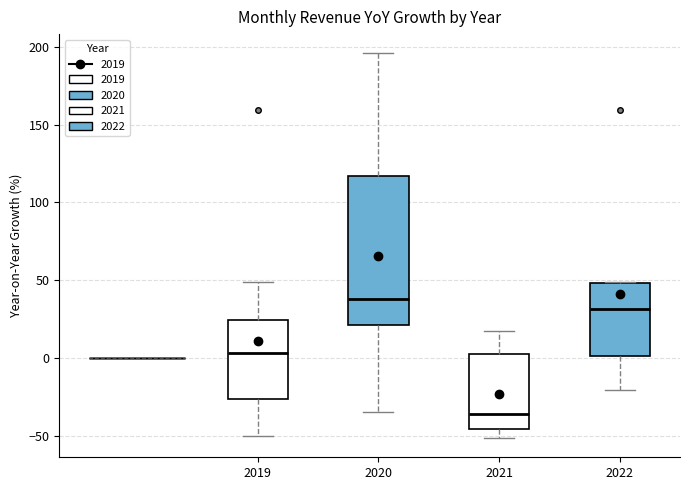

Which box's median line is the lowest?

2021